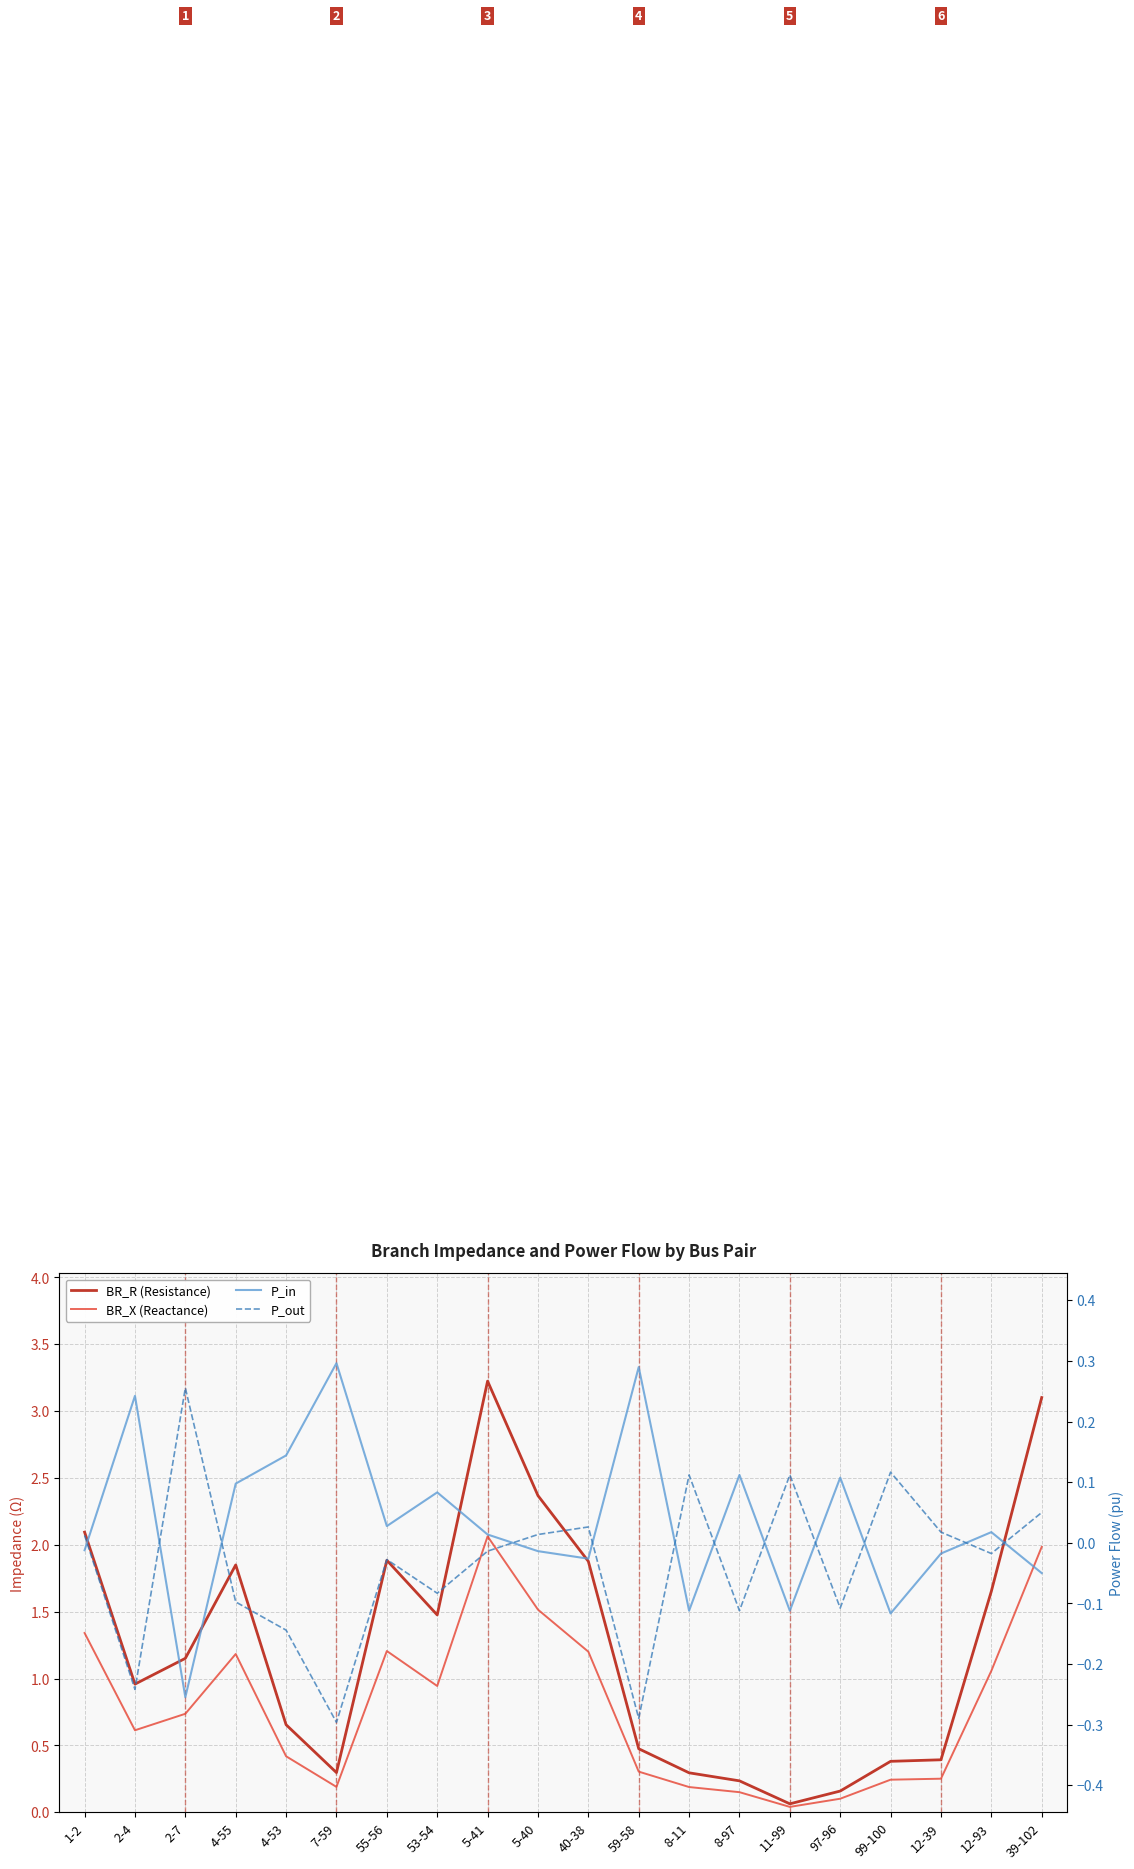

True or false: BR_R (Resistance) and P_in cross at least once.

False